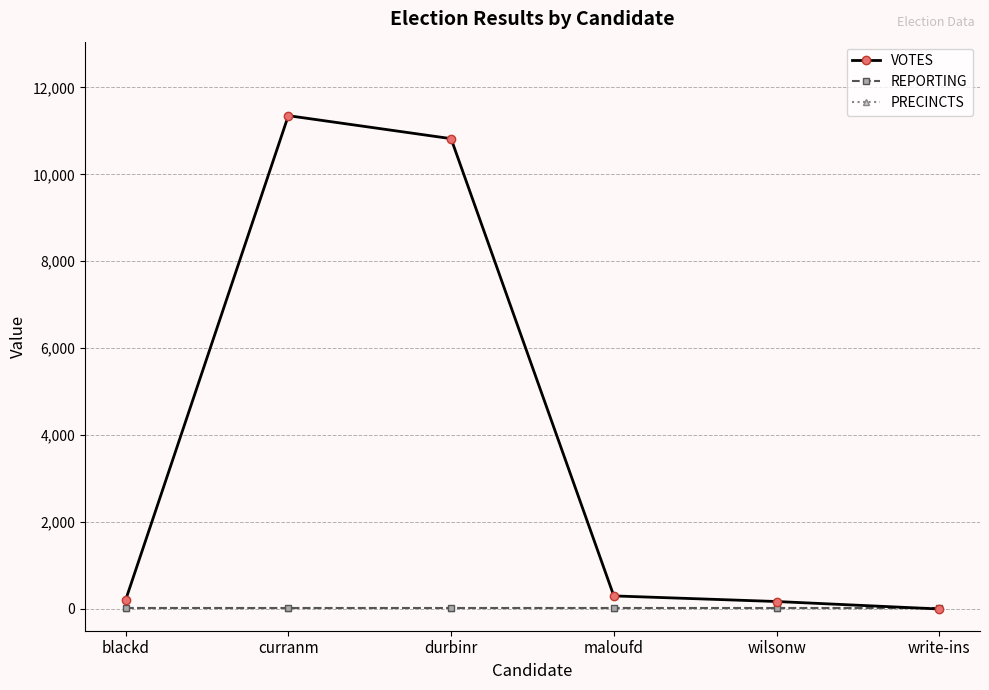

After their last crossing, which series has the higher values: VOTES or REPORTING?

REPORTING